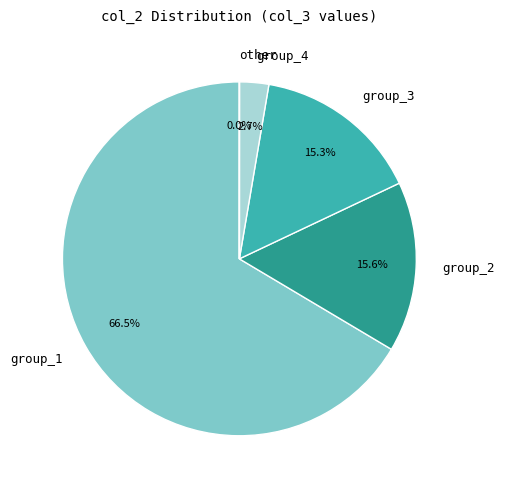

What portion of the pie excludes group_3?

84.7%